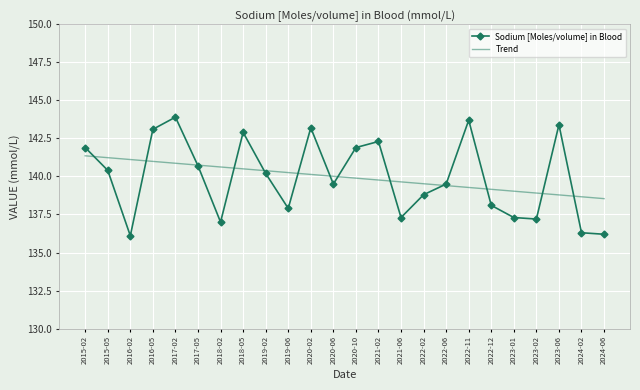

Is the value of Sodium [Moles/volume] in Blood at 2024-06 greater than the value of Trend at 2018-05?

No